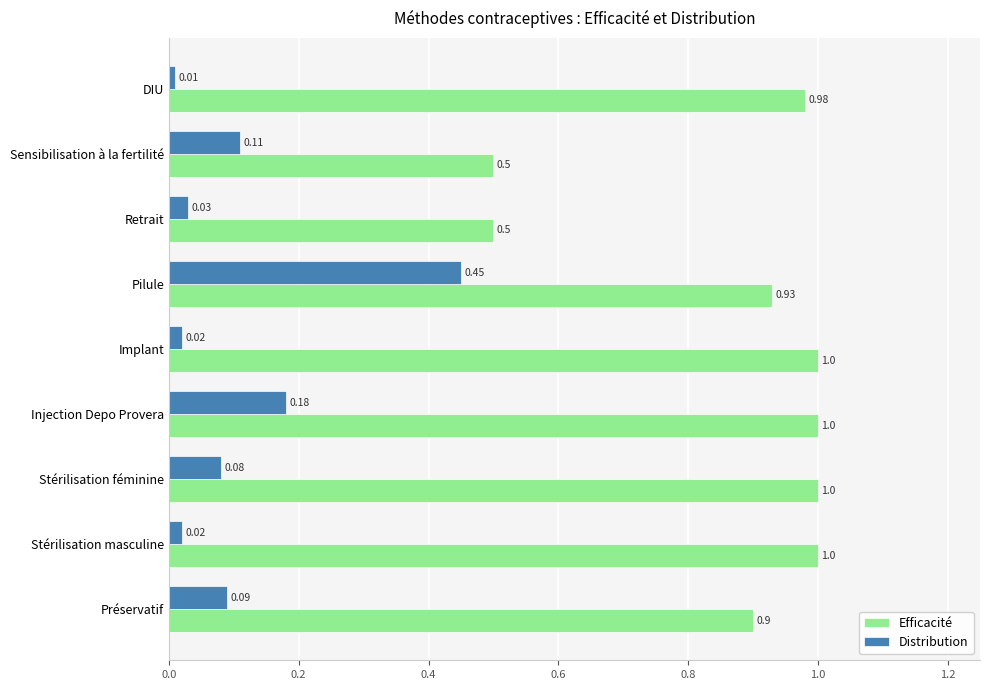

Which series has the widest spread of values?

Efficacité